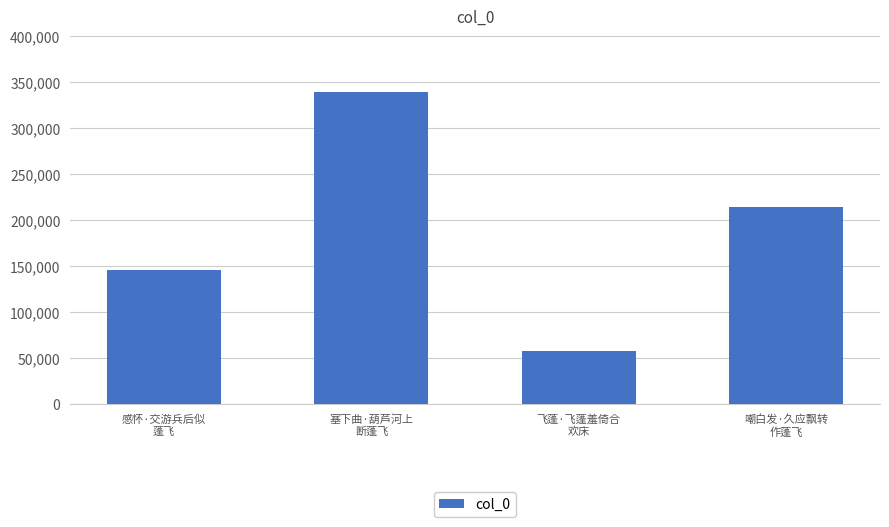

What is the label of the 1st bar from the right?

嘲白发·久应飘转
作蓬飞